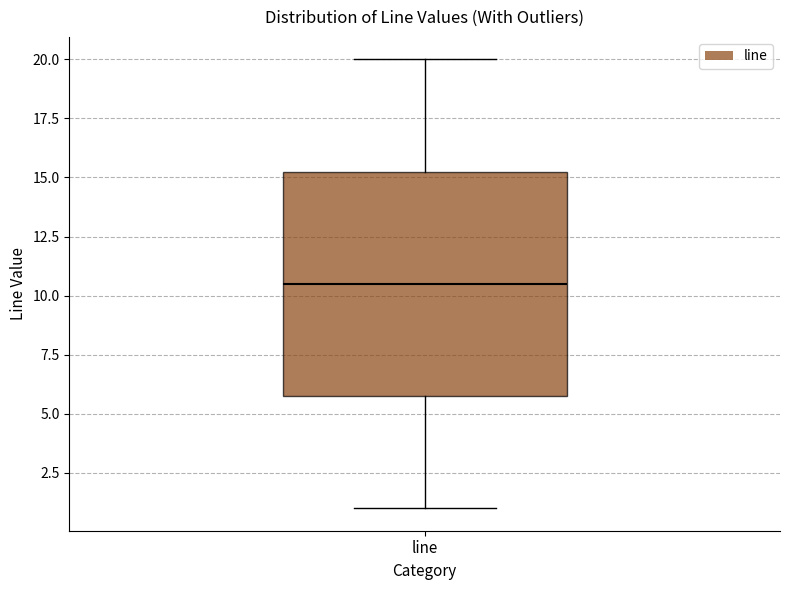

Read this box plot against the y-axis: the position of the median line, the range covered by the box, and the ends of both whiskers. The values are not printed on the chart, so give them approximately, as read against the axis.

median 10.5, box 6.0 to 15.5, whiskers 1.0 to 20.0